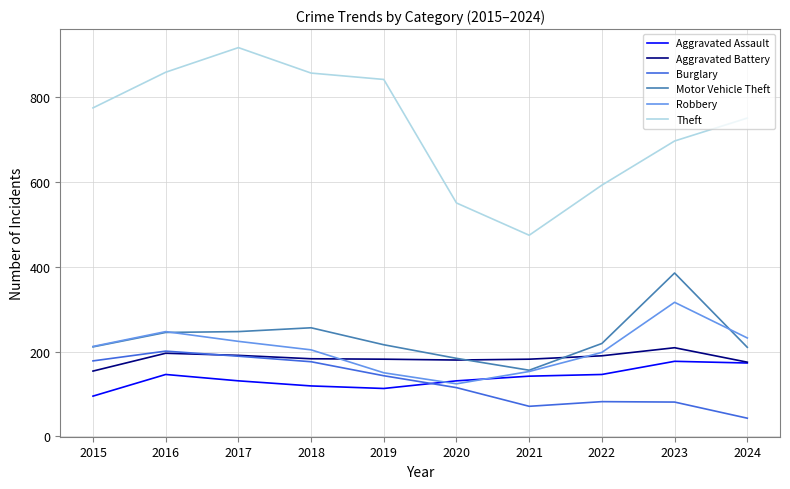

What is the greatest value displayed?

916